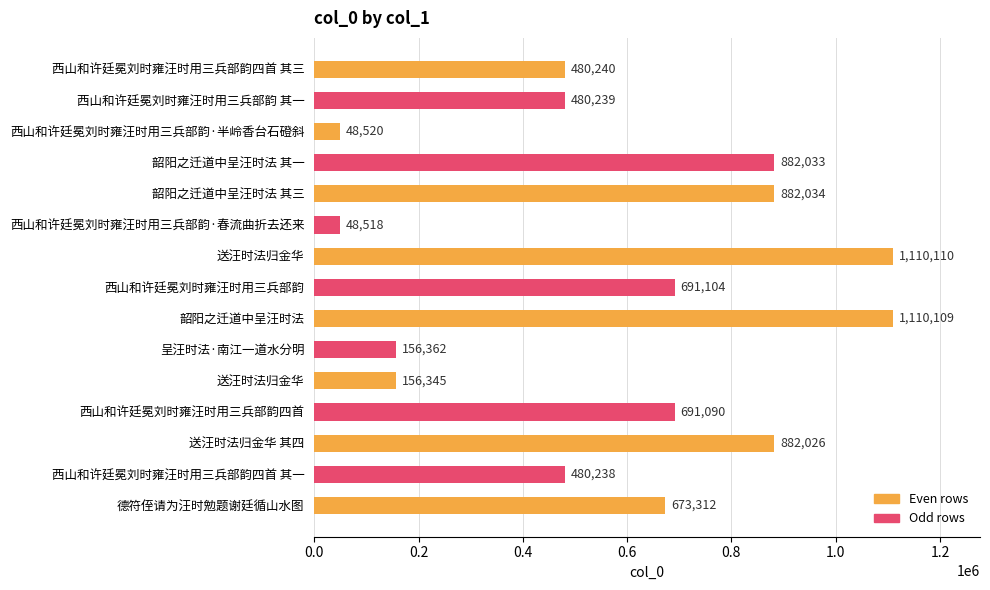

Does the chart contain any negative values?

No